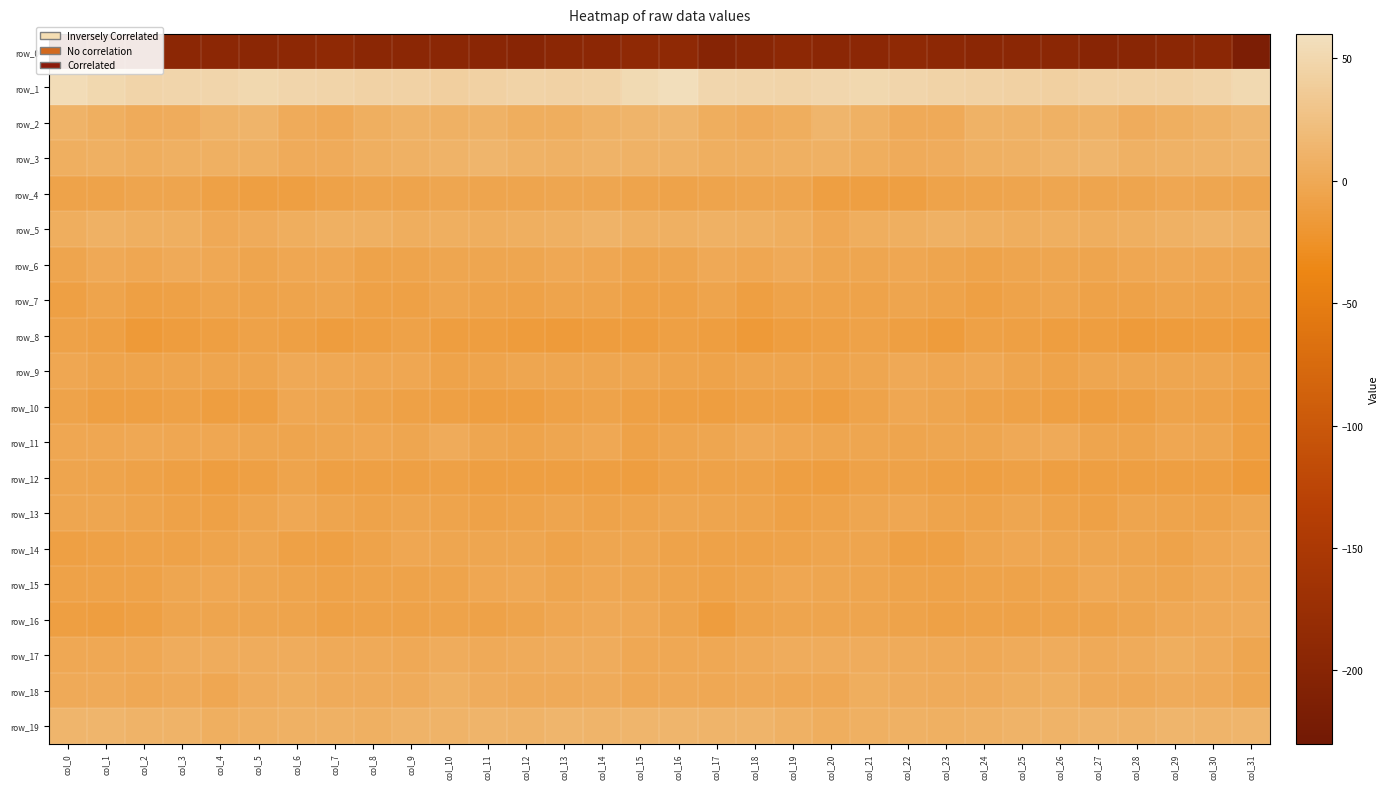

What is the spread (max minus min) of values at col_23?

237.6